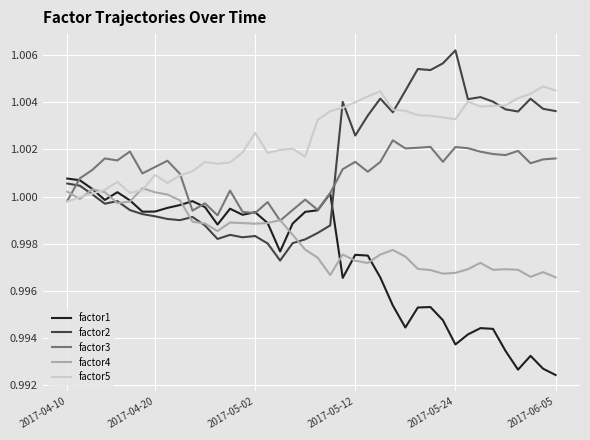

Which series has the largest total across all categories?

factor5